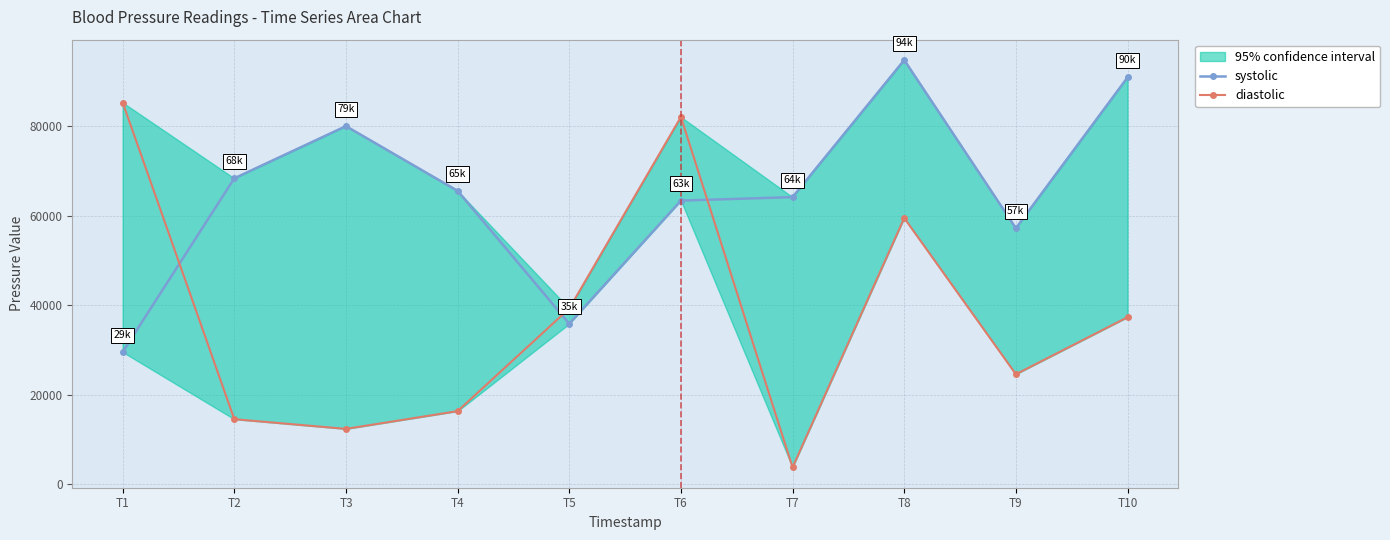

Rank the categories by diastolic value from highest to lowest.

T1, T6, T8, T5, T10, T9, T4, T2, T3, T7